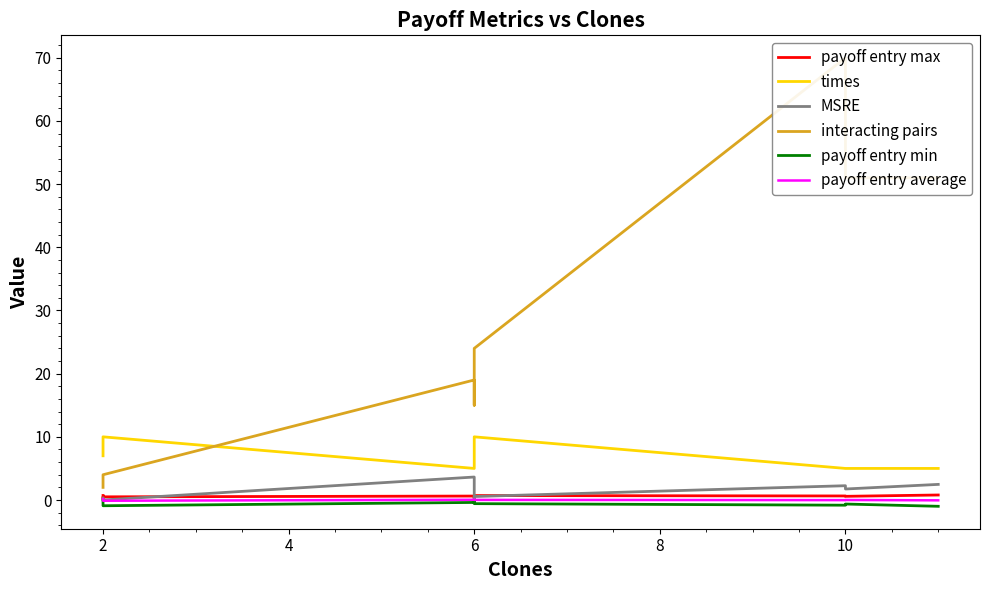

What is the difference between the second highest and second lowest values in the interacting pairs series?

47.0